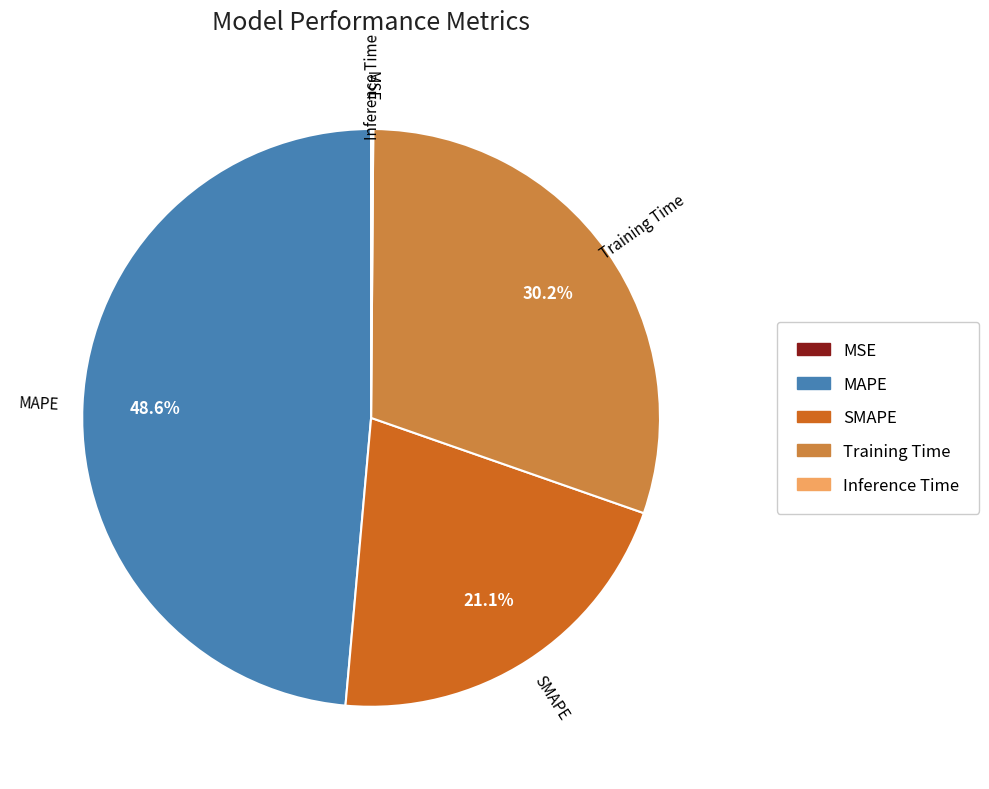

What is the largest slice in the pie chart?

MAPE